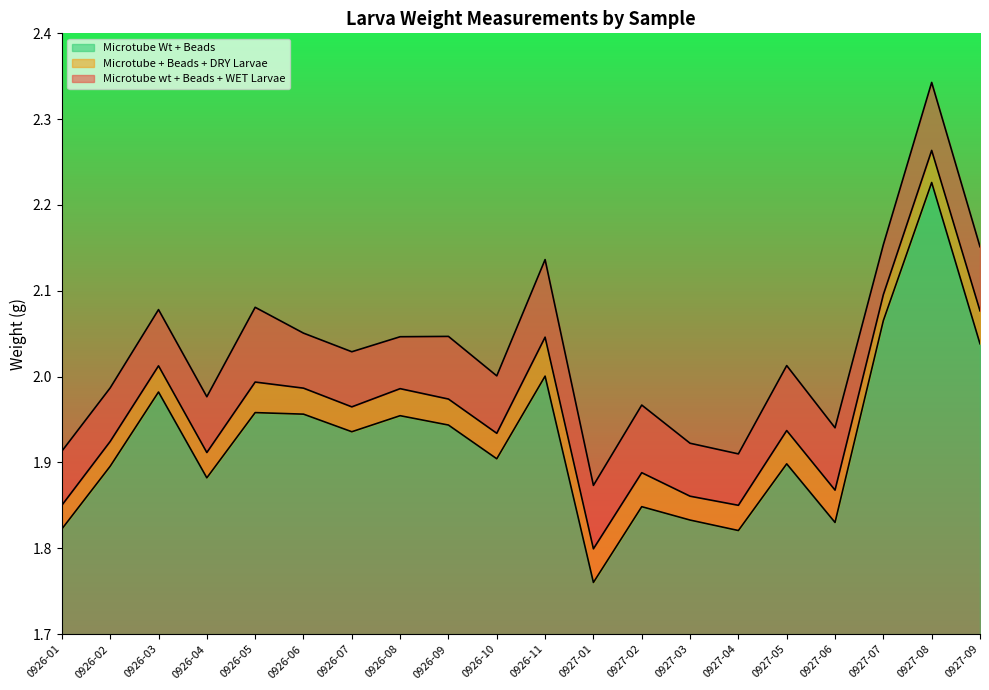

What is the greatest value displayed?

2.3